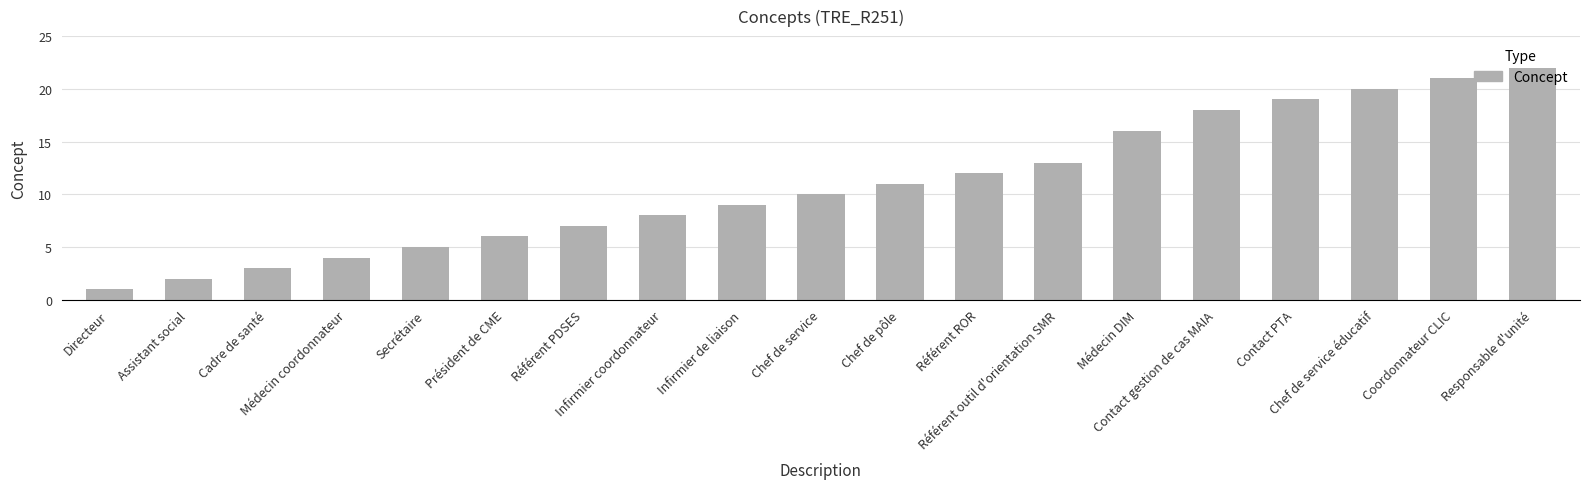

Is it true that the value at Responsable d'unité is 31?

False